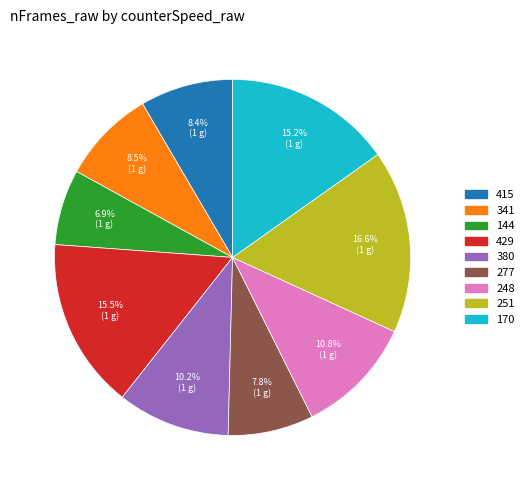

To the nearest percent, what is the average slice percentage?

11%